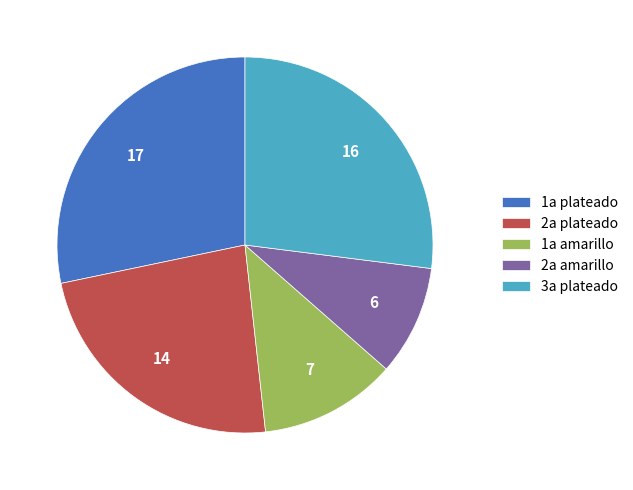

Rank the categories by value from lowest to highest.

2a amarillo, 1a amarillo, 2a plateado, 3a plateado, 1a plateado